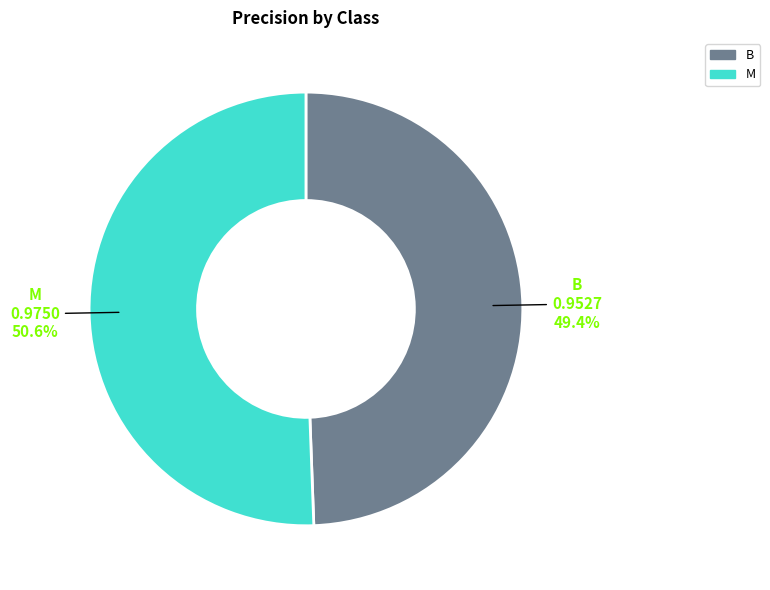

Is there a majority slice in this chart?

Yes